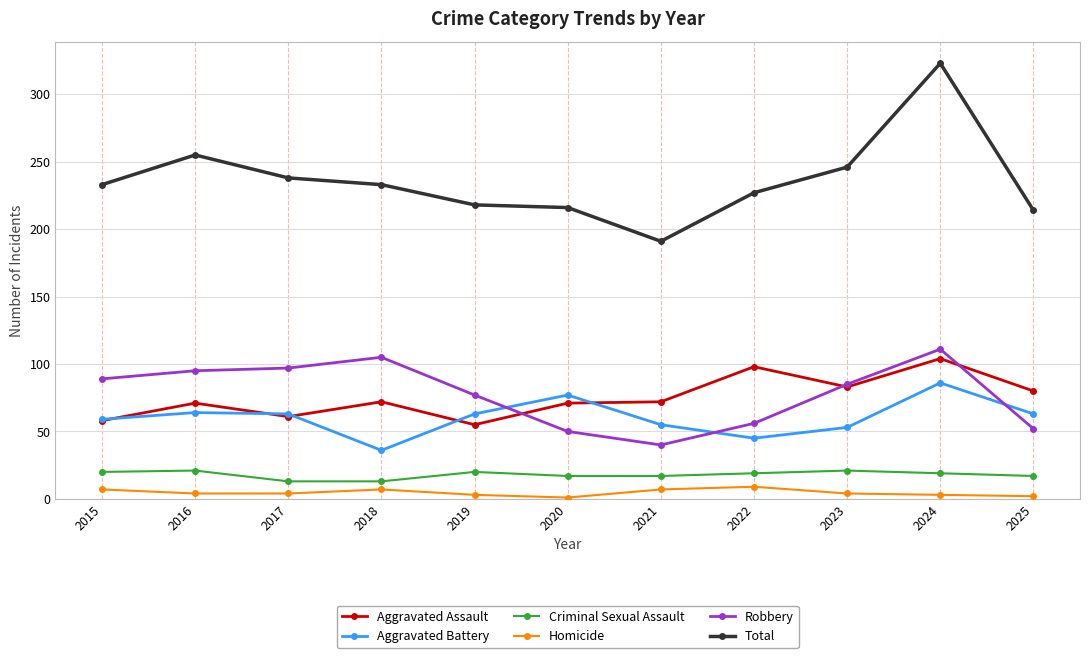

How many interior local peaks does the Aggravated Battery series have?

3